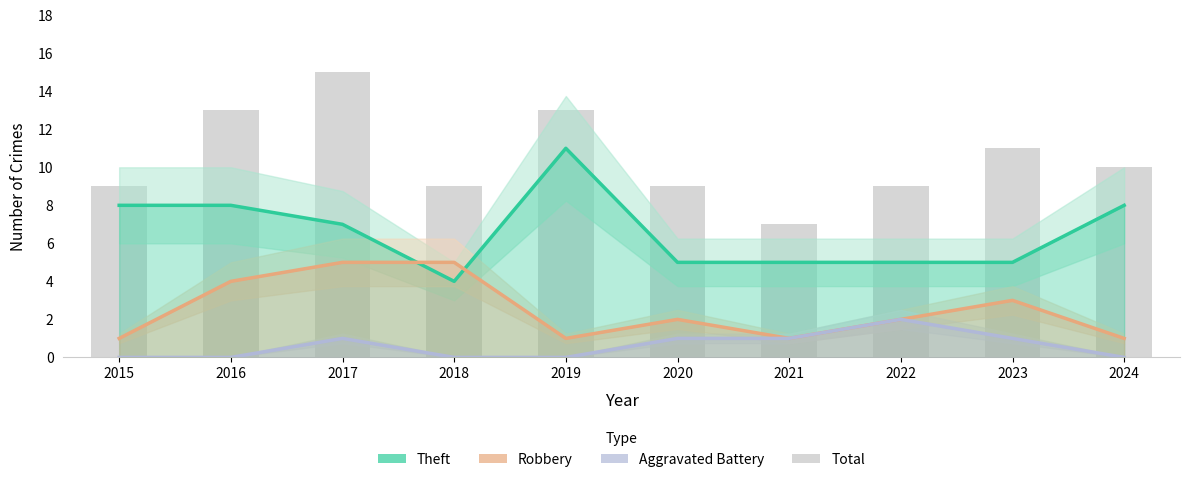

The Total series shows 5 at 2019. True or false?

False